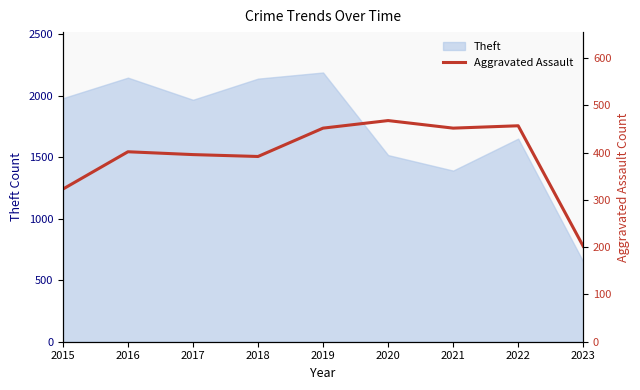

The value of Theft at 2020 is 1518. True or false?

True